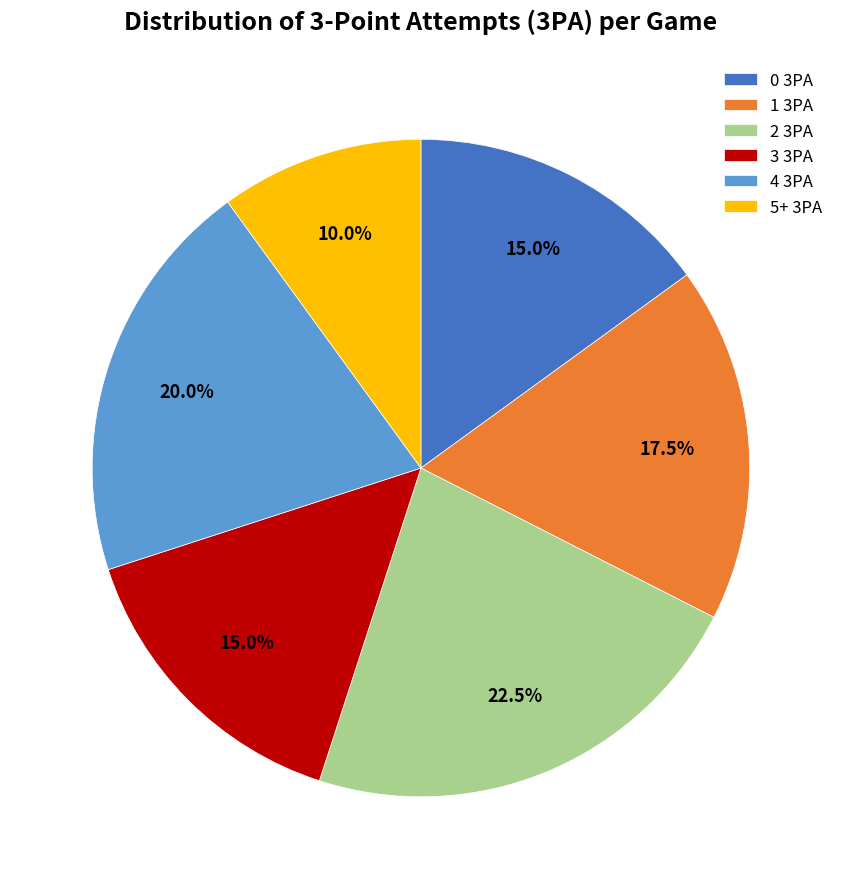

Is the sum of 2 3PA and 3 3PA greater than half?

No